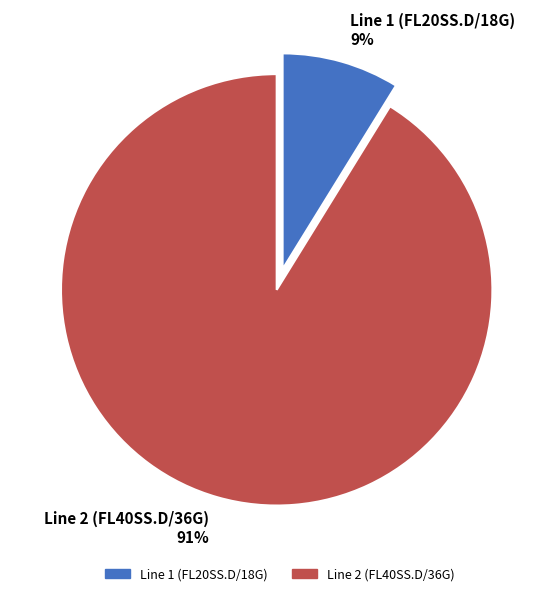

Is the sum of Line 2 (FL40SS.D/36G) 91% and Line 1 (FL20SS.D/18G) 9% greater than half?

Yes